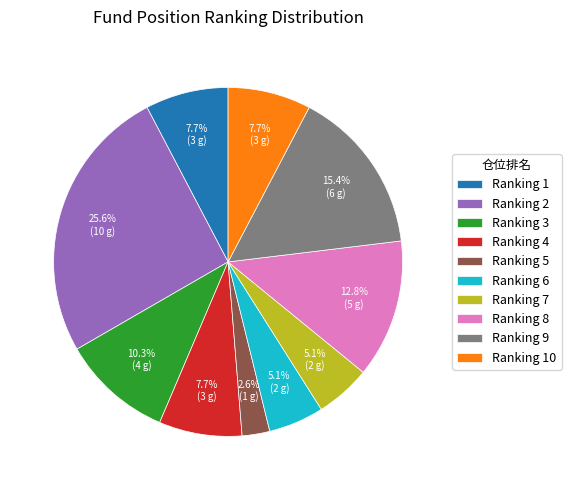

Count the number of slices in the pie.

10